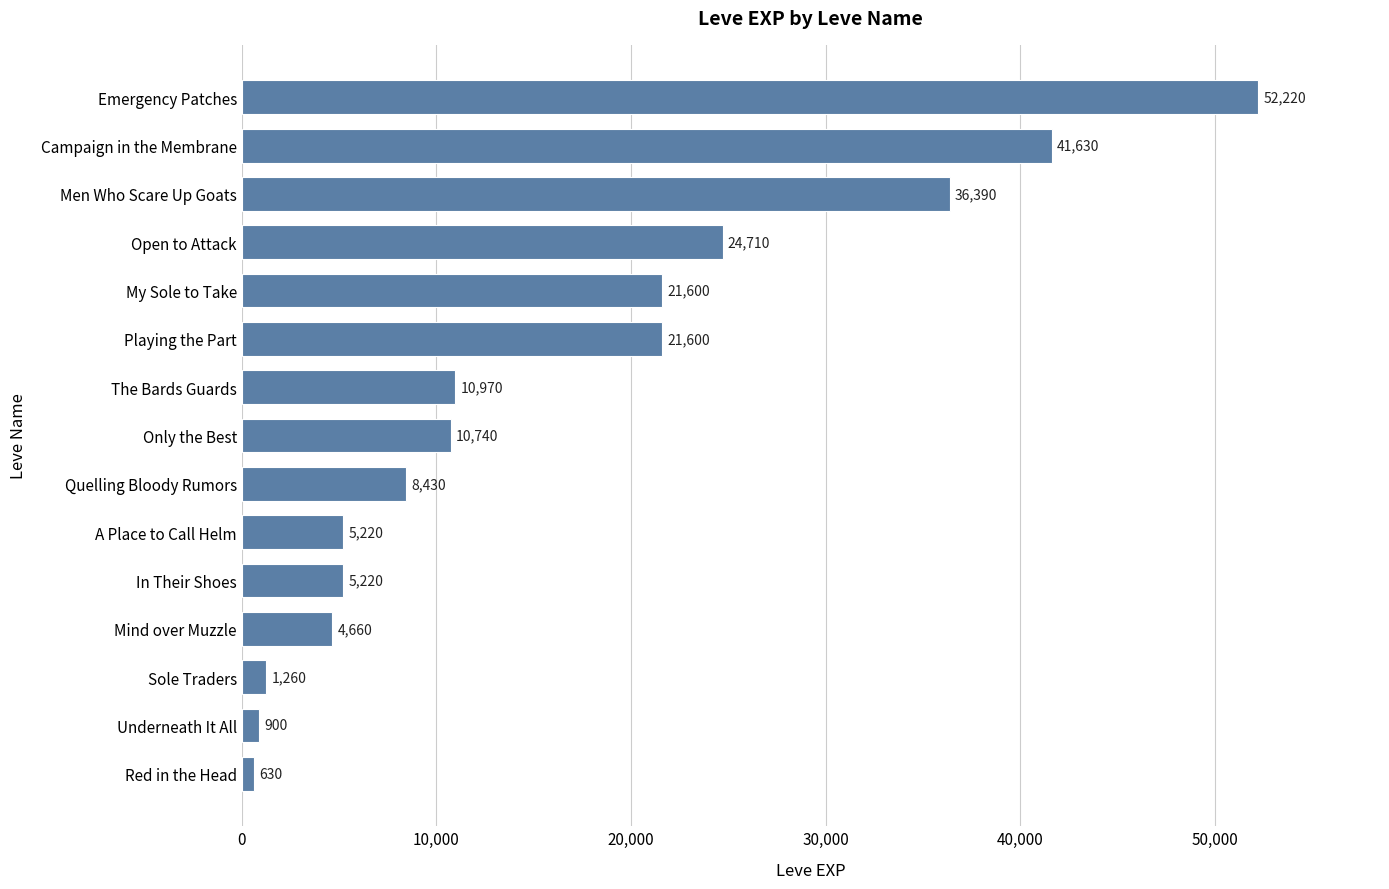

Does the chart contain stacked bars?

No